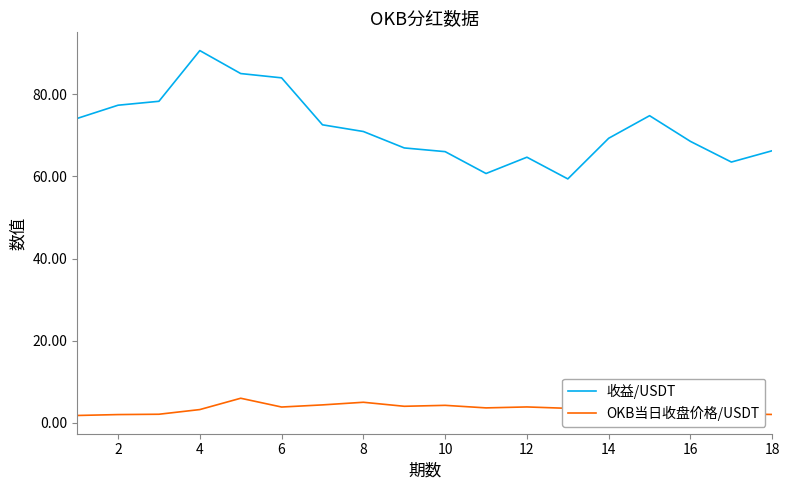

List the series in order of their overall mean, lowest first.

OKB当日收盘价格/USDT, 收益/USDT